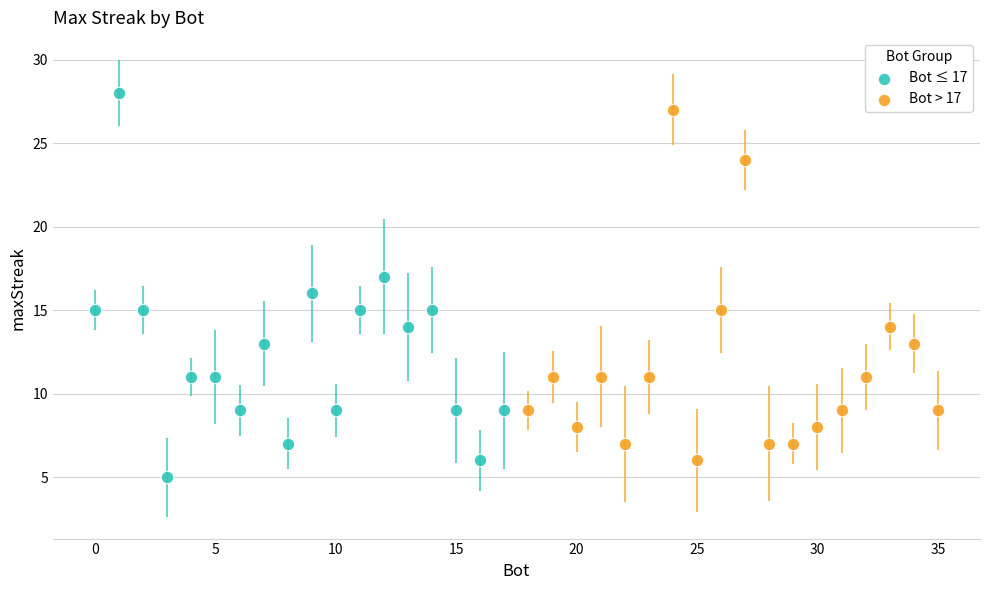

Which series has the widest spread of Y values?

Bot ≤ 17